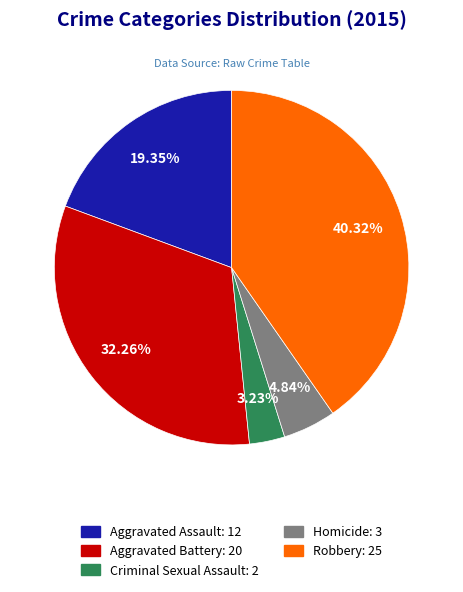

What is the total percentage of Aggravated Assault and Criminal Sexual Assault?

22.6%